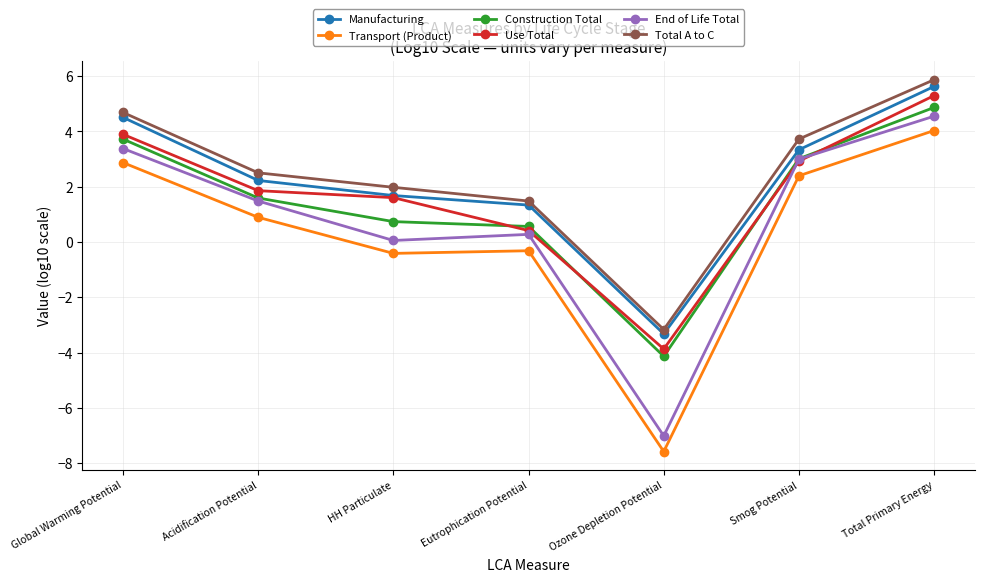

Is the value of Transport (Product) at Smog Potential greater than the value of Manufacturing at Acidification Potential?

Yes